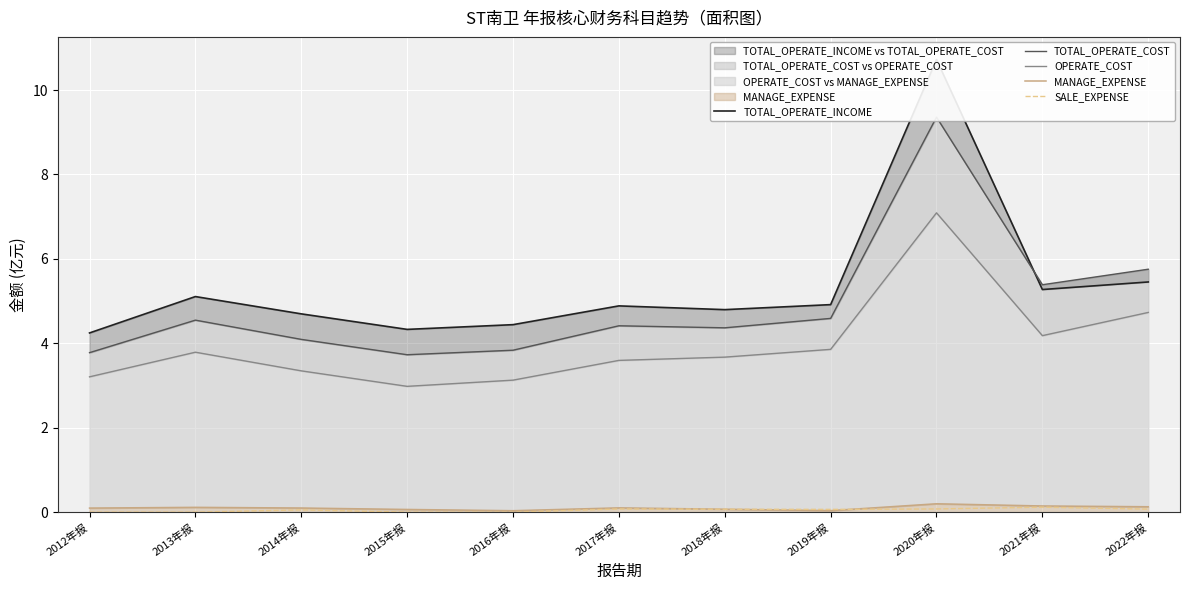

Between 2016年报 and 2017年报, which is larger?

2017年报